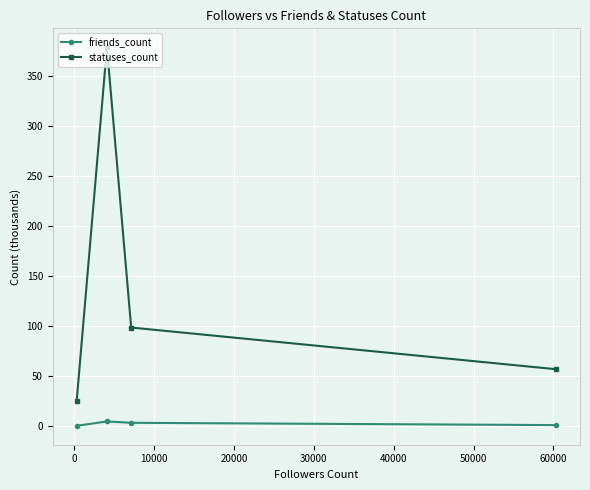

Which series has the largest total across all categories?

statuses_count